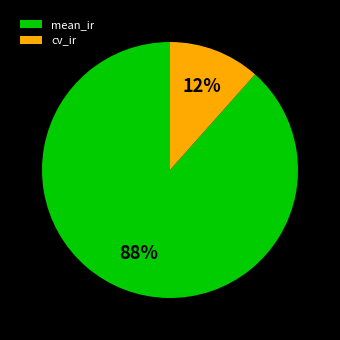

Does mean_ir represent more than half of the total?

Yes